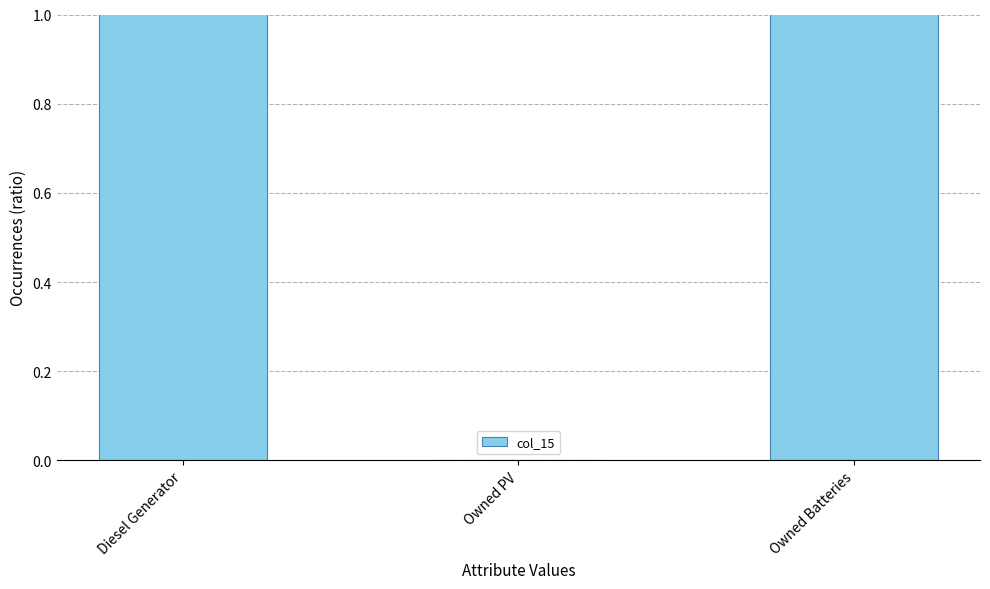

What is the label of the 3rd bar from the right?

Diesel Generator